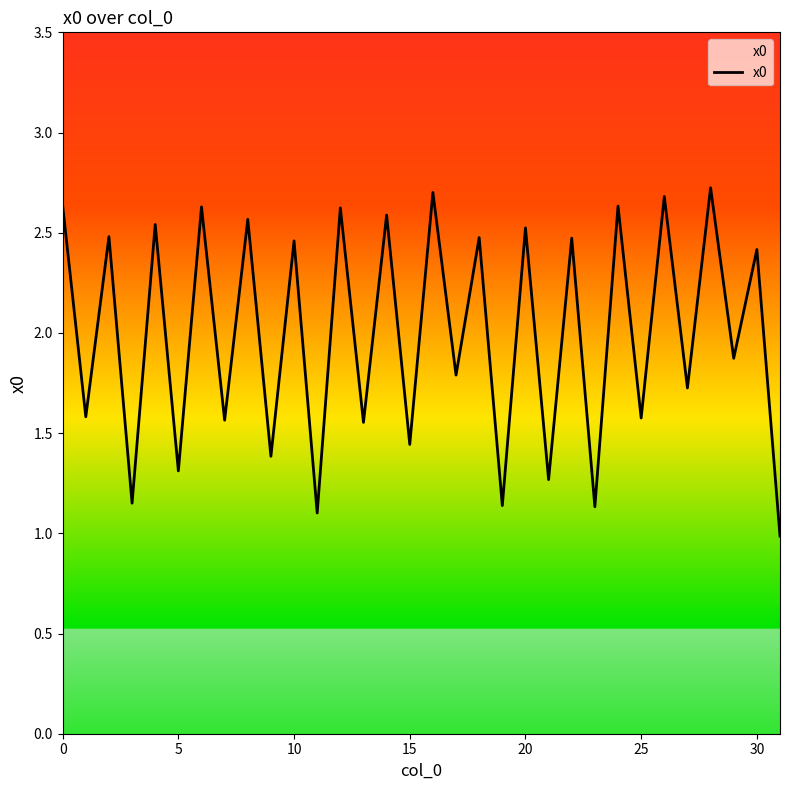

What is the smallest value displayed?

1.0